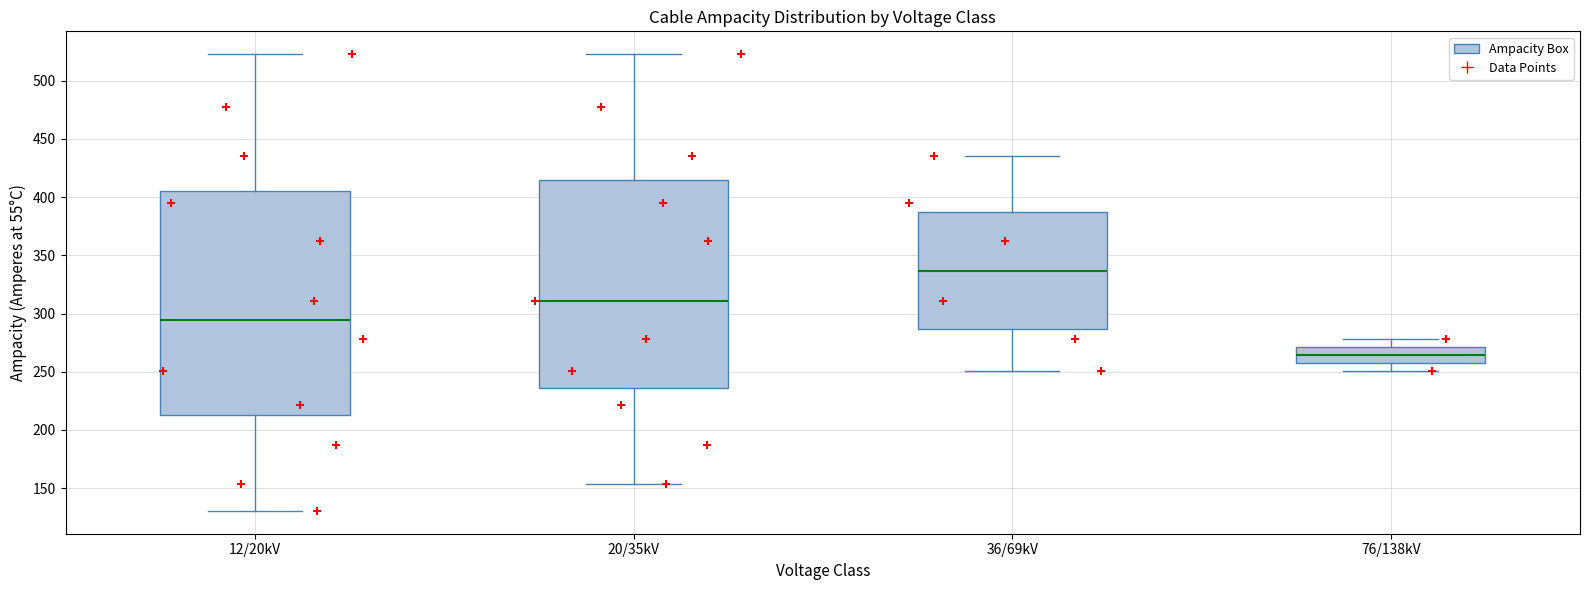

Which box is the tallest, from its lower edge to its upper edge?

12/20kV